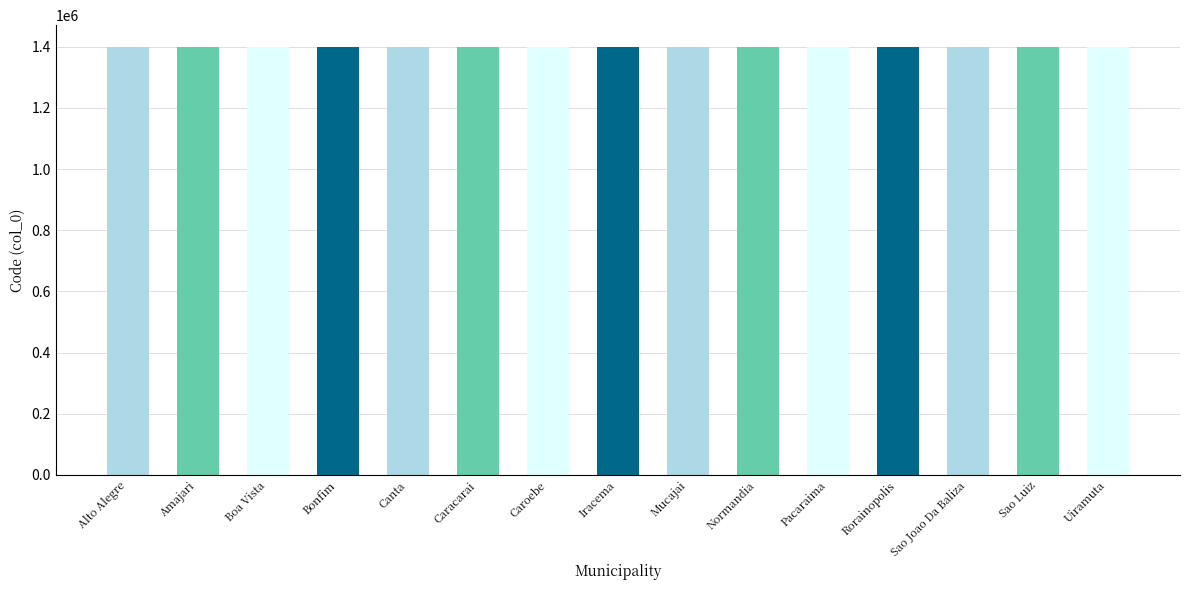

What is the sum of all values?

21004693